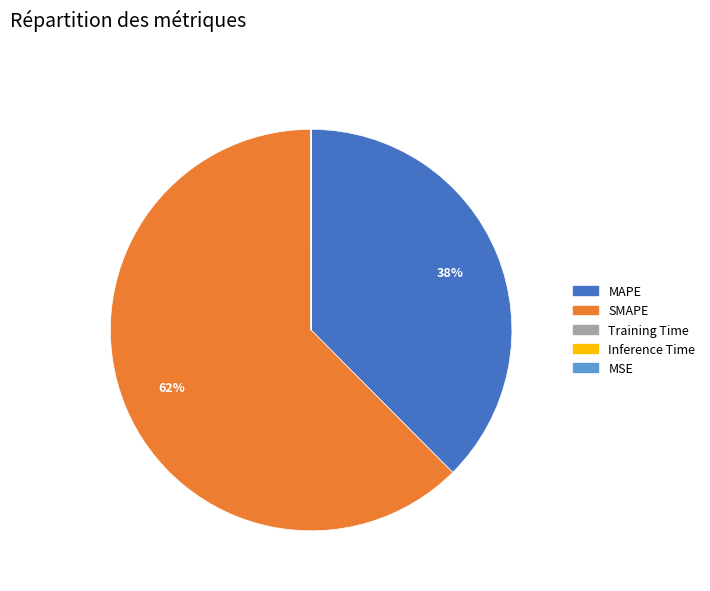

What percentage is the SMAPE slice, to the nearest percent?

62%